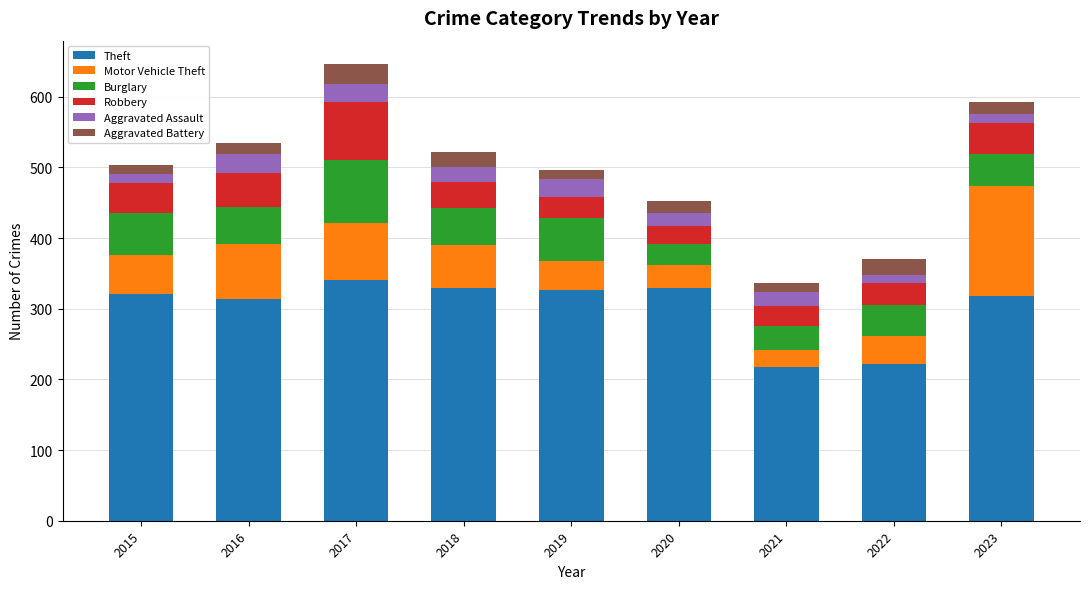

True or false: Theft has a value of 572 at 2020.

False